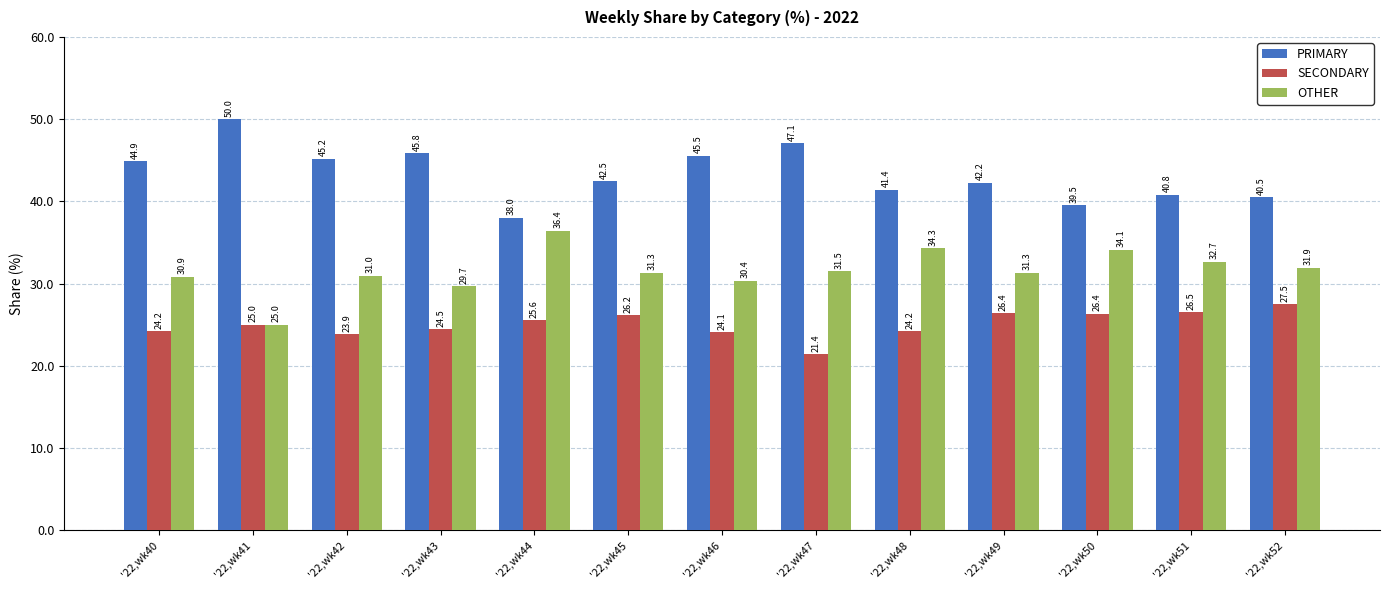

What is the difference between the highest and lowest values at '22,wk41?

25.0